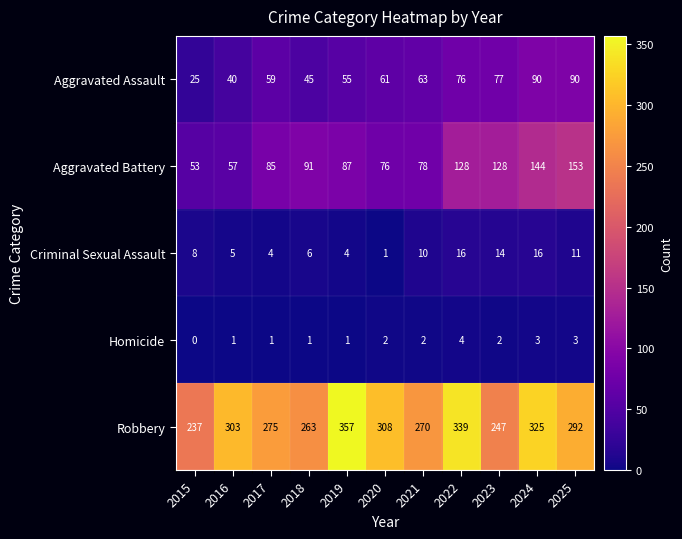

Which category has the lowest value across all series?

2015